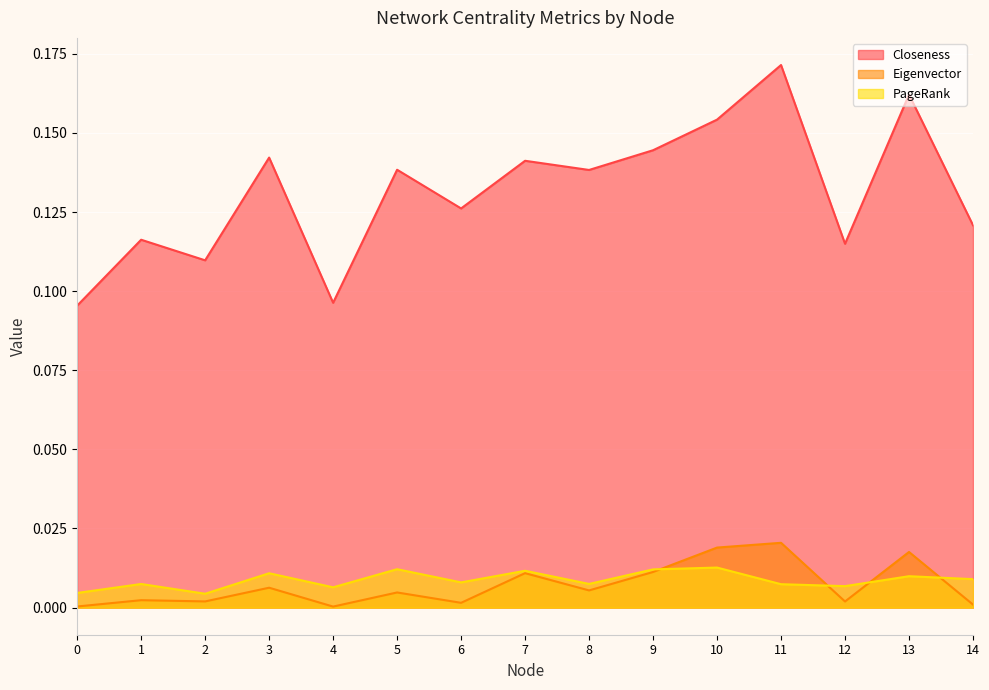

Reading right to left, transcribe all the data shown in this chart.

Closeness: 0.1	0.2	0.1	0.2	0.2	0.1	0.1	0.1	0.1	0.1	0.1	0.1	0.1	0.1	0.1
Eigenvector: 0.0	0.0	0.0	0.0	0.0	0.0	0.0	0.0	0.0	0.0	0.0	0.0	0.0	0.0	0.0
PageRank: 0.0	0.0	0.0	0.0	0.0	0.0	0.0	0.0	0.0	0.0	0.0	0.0	0.0	0.0	0.0